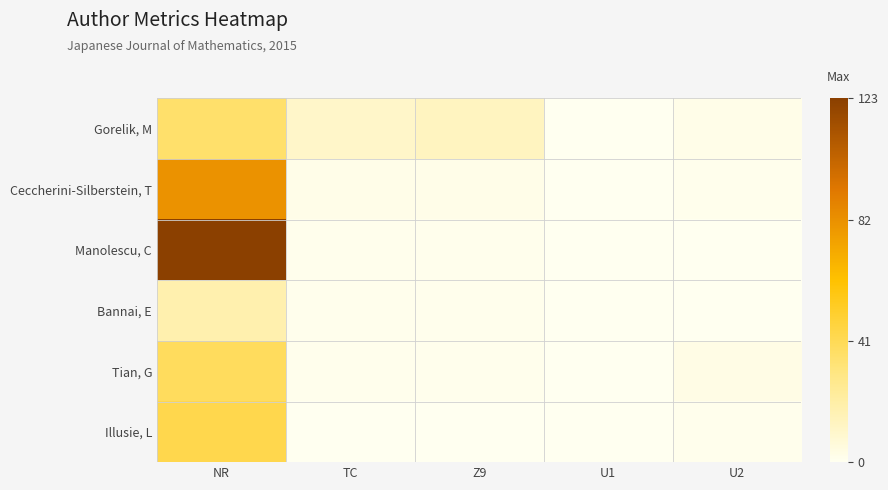

Which has a higher value, TC or U1?

TC